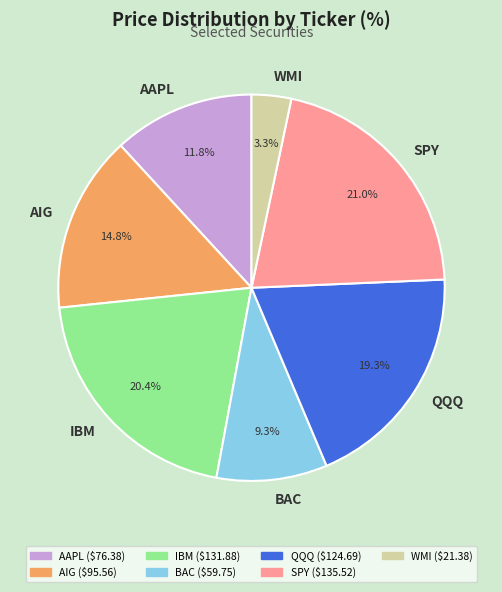

Is it true that IBM is 11% of the pie?

False